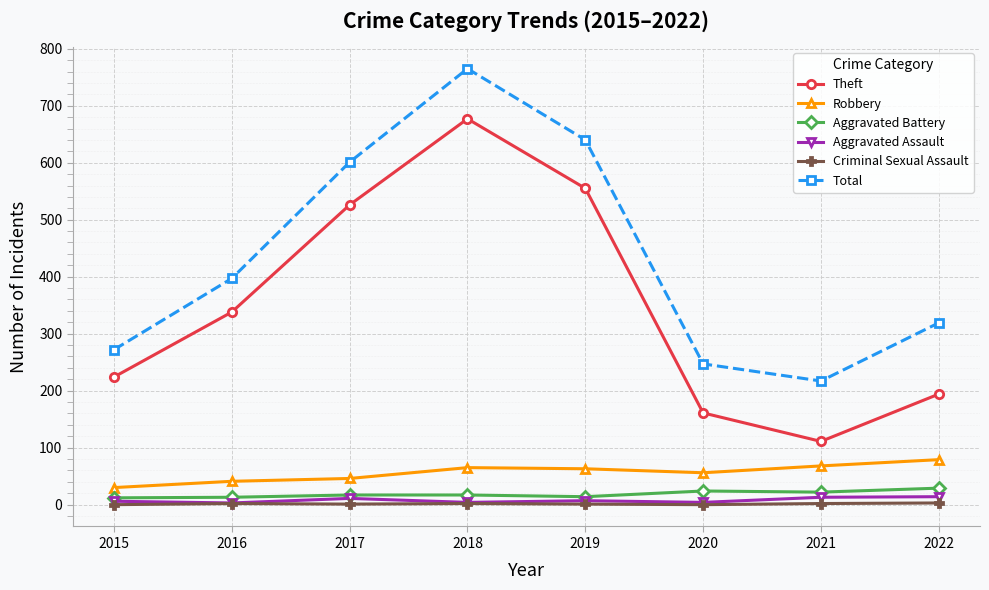

At which category is the sum across all series the highest?

2018